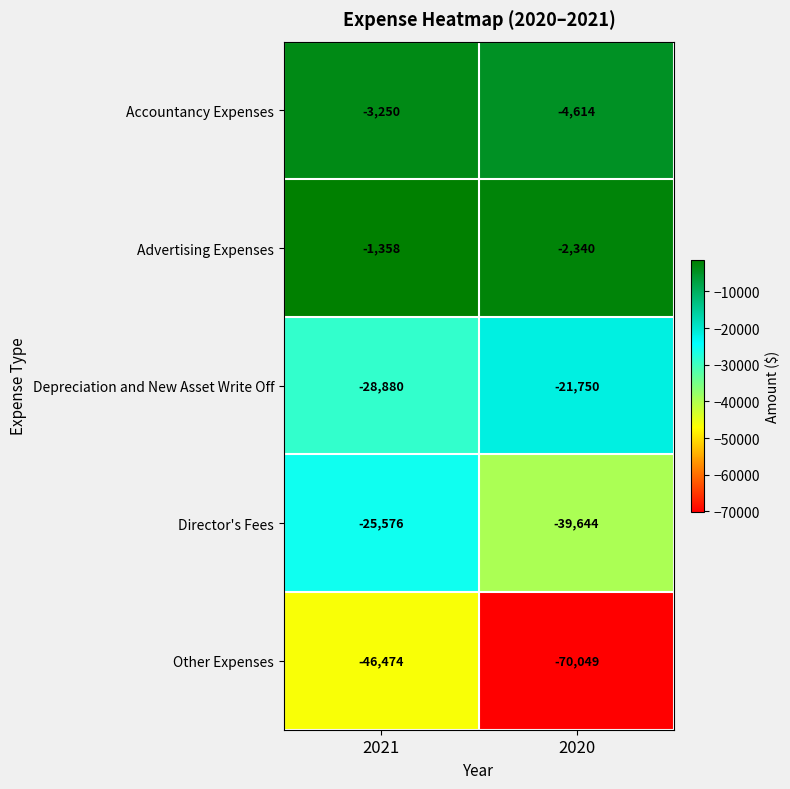

At which label is Depreciation and New Asset Write Off closest to -25315?

2021